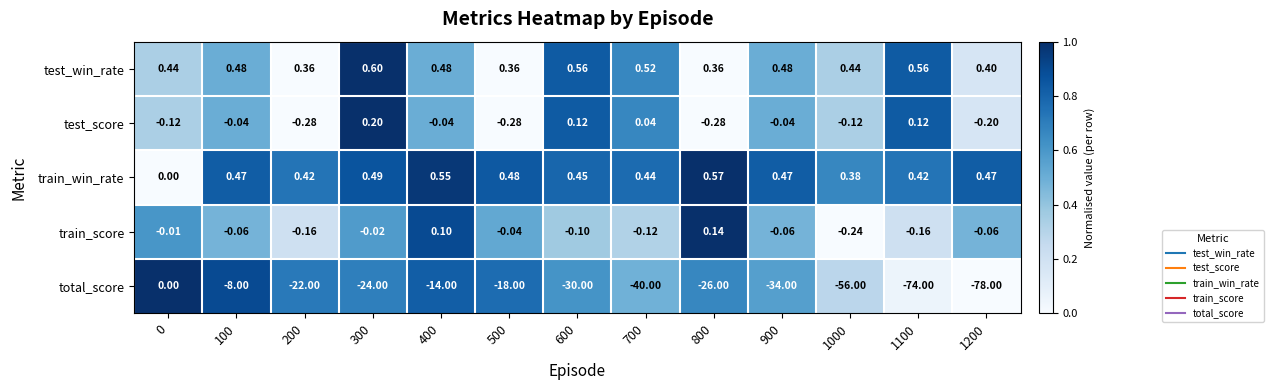

Which category has the highest value across all series?

300